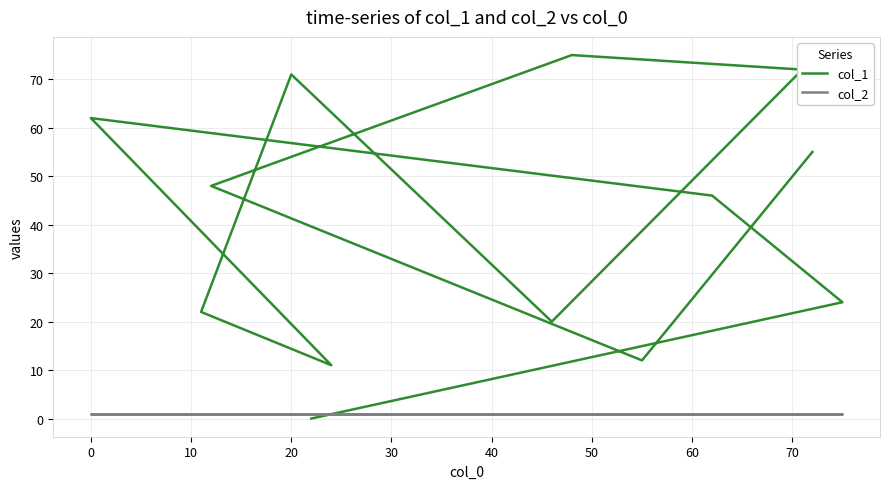

Is it true that col_2 equals 1 at 11?

False